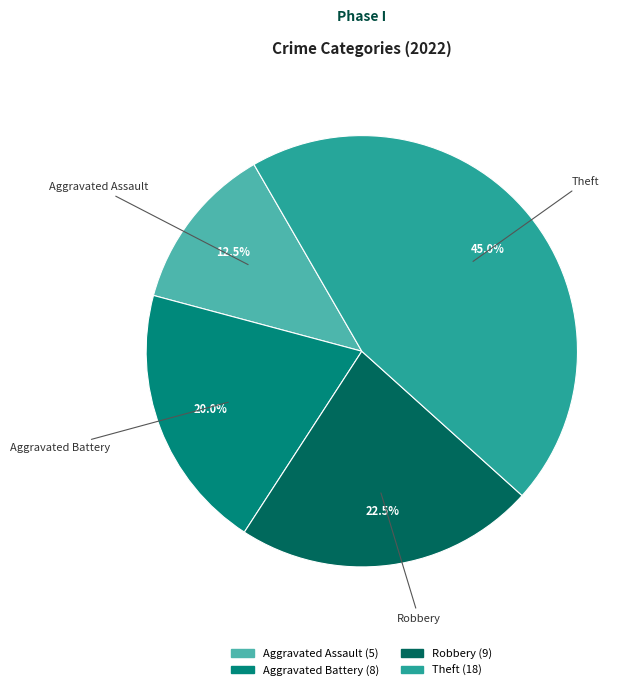

Is there any slice that represents more than half of the pie?

No